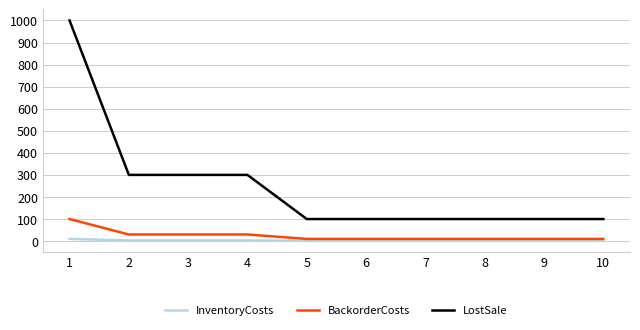

How many values in the InventoryCosts series exceed 1?

4